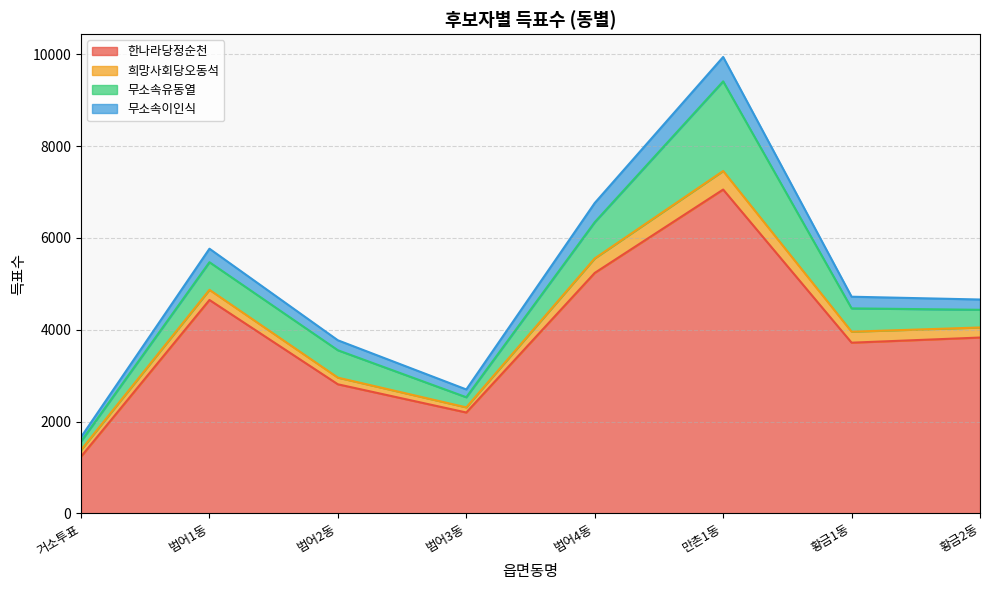

How many values in the 한나라당정순천 series exceed 3830?

3